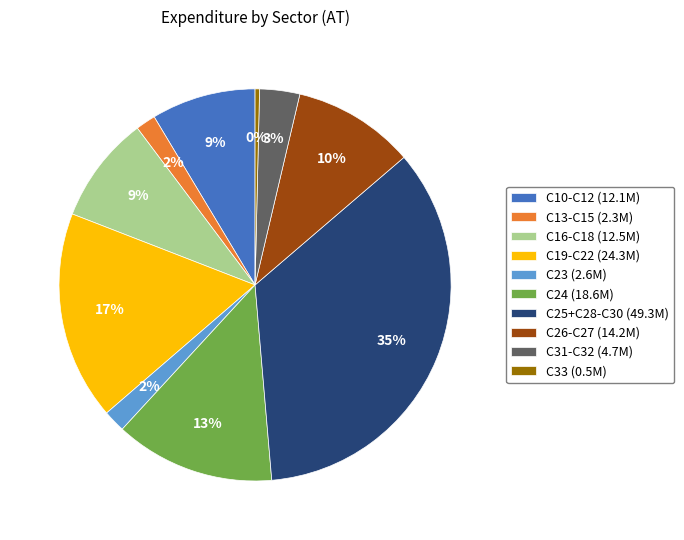

To the nearest percent, what is the combined percentage of C13-C15 and C25+C28-C30?

37%